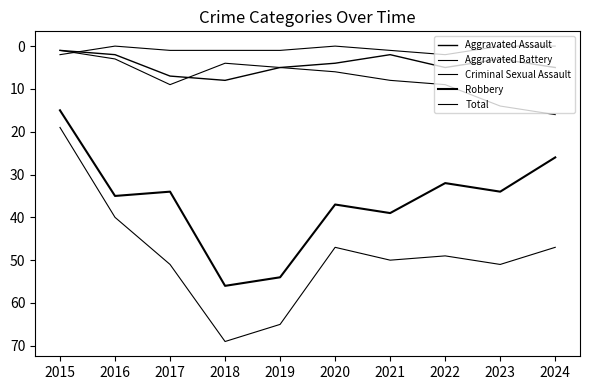

How many lines are shown in the chart?

5